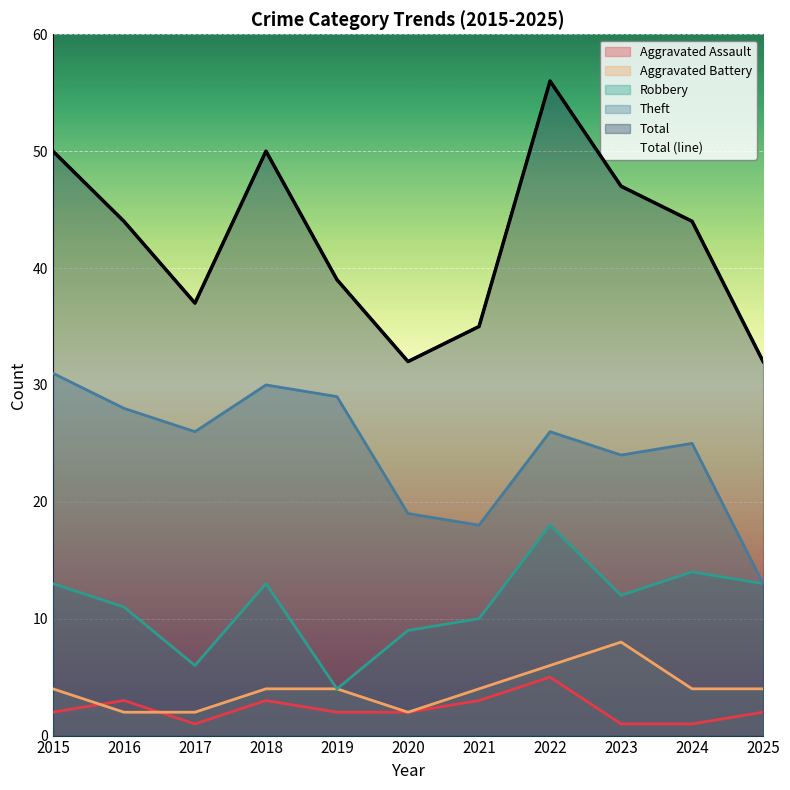

Reading left to right, transcribe all the data shown in this chart.

Aggravated Assault: 2	3	1	3	2	2	3	5	1	1	2
Aggravated Battery: 4	2	2	4	4	2	4	6	8	4	4
Robbery: 13	11	6	13	4	9	10	18	12	14	13
Theft: 31	28	26	30	29	19	18	26	24	25	13
Total: 50	44	37	50	39	32	35	56	47	44	32